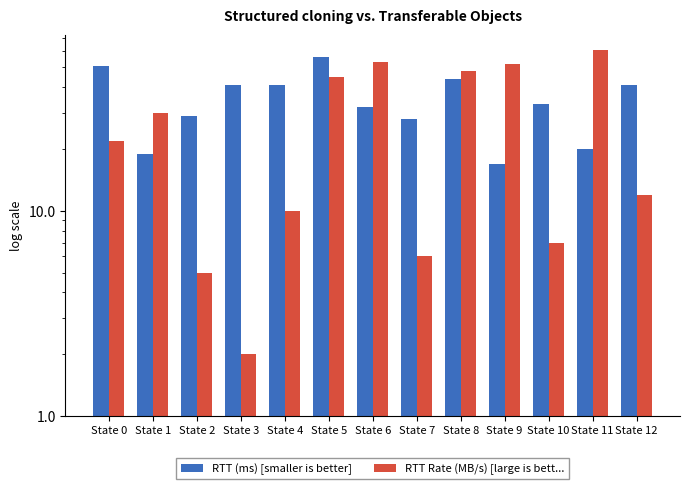

What is the value of the RTT (ms) [smaller is better] bar at the 6th from the left?

56